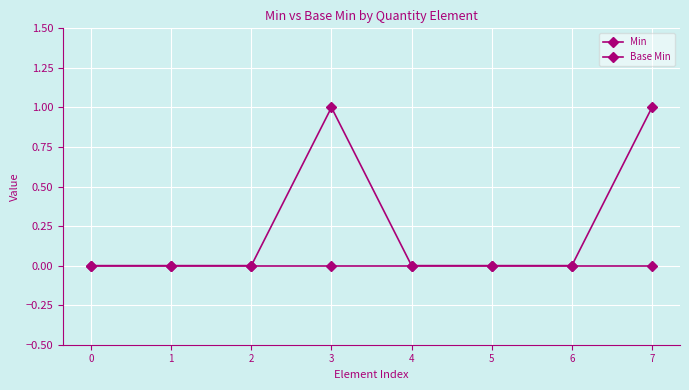

Reading left to right, extract all data points from this chart.

Min: 0=0	1=0	2=0	3=1	4=0	5=0	6=0	7=1
Base Min: 0=0	1=0	2=0	3=0	4=0	5=0	6=0	7=0